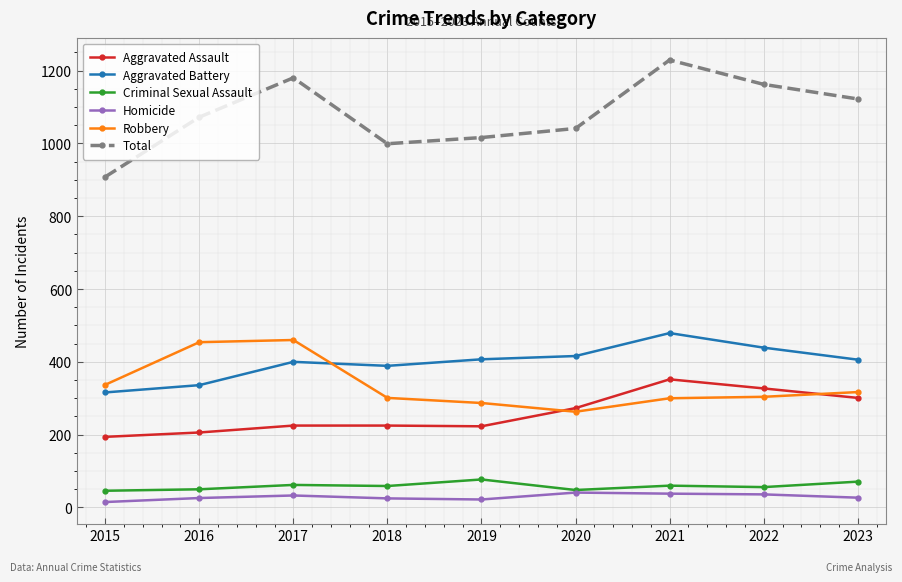

Which series has the largest range (max minus min)?

Total